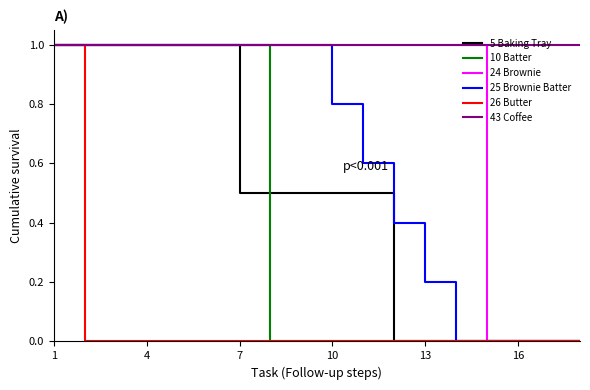

What is the maximum value for 10 Batter?

1.0